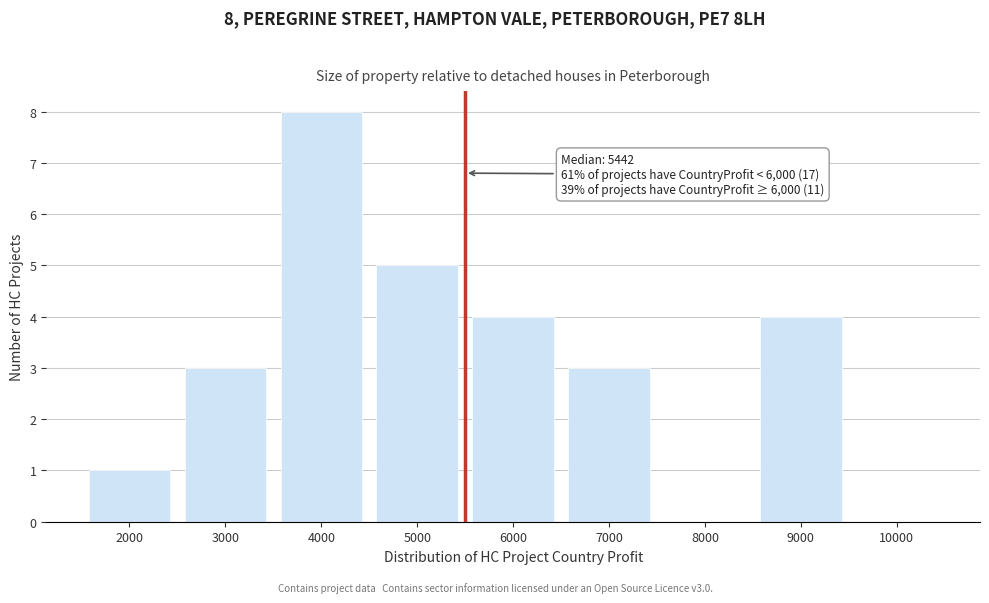

Reading left to right, transcribe all the data shown in this chart.

2000=1	3000=3	4000=8	5000=5	6000=4	7000=3	8000=0	9000=4	10000=0